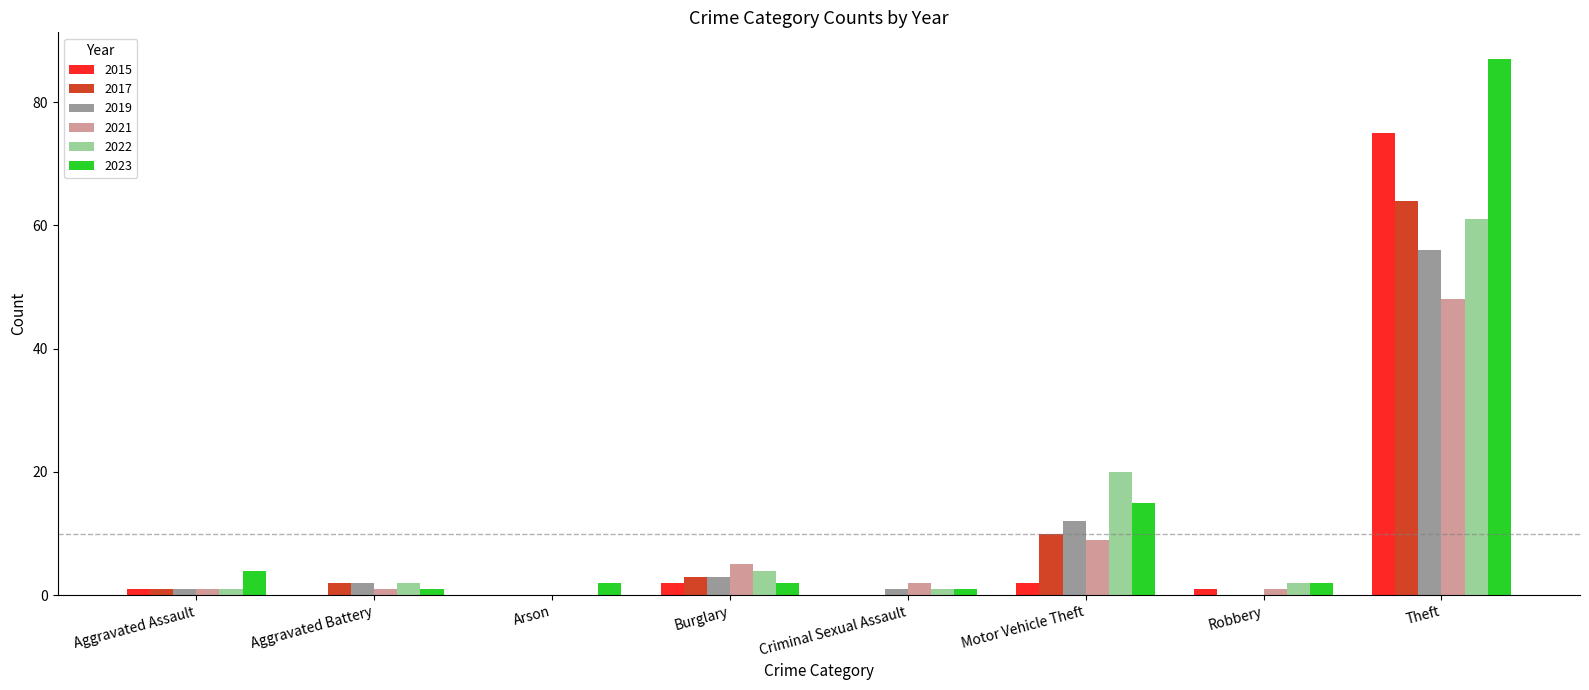

At which label does 2015 reach its peak?

Theft